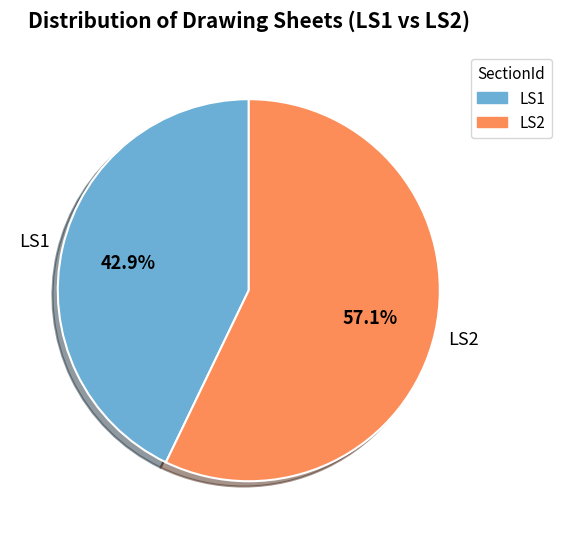

Count the number of slices in the pie.

2